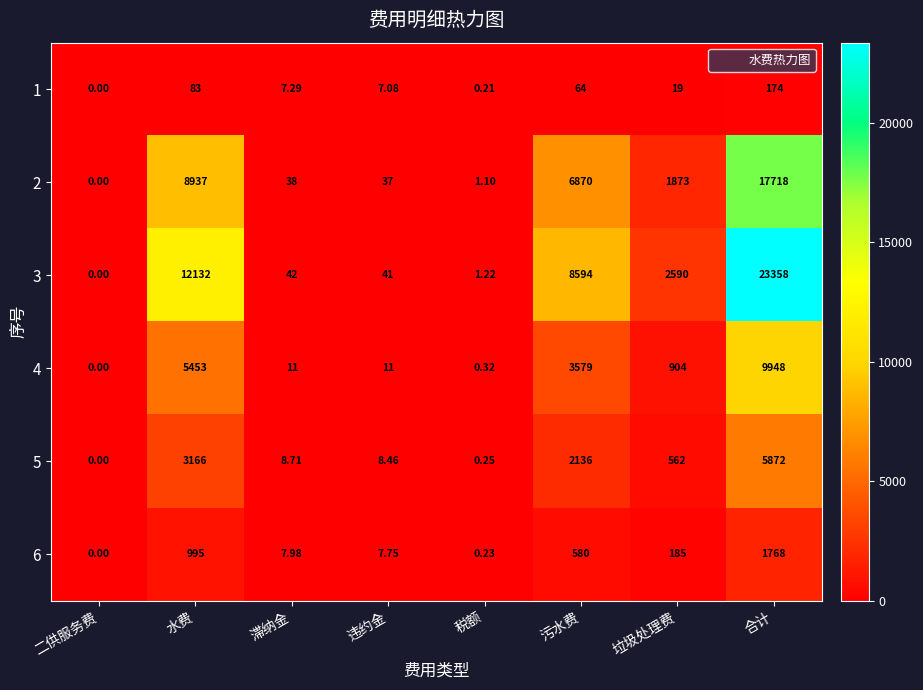

How many series are shown in this chart?

6